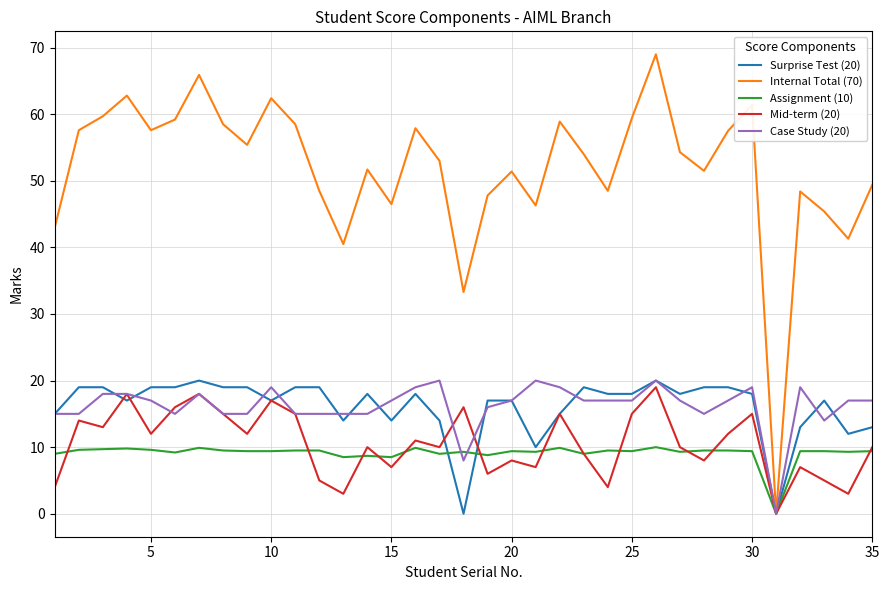

What is the maximum value shown in the chart?

69.0